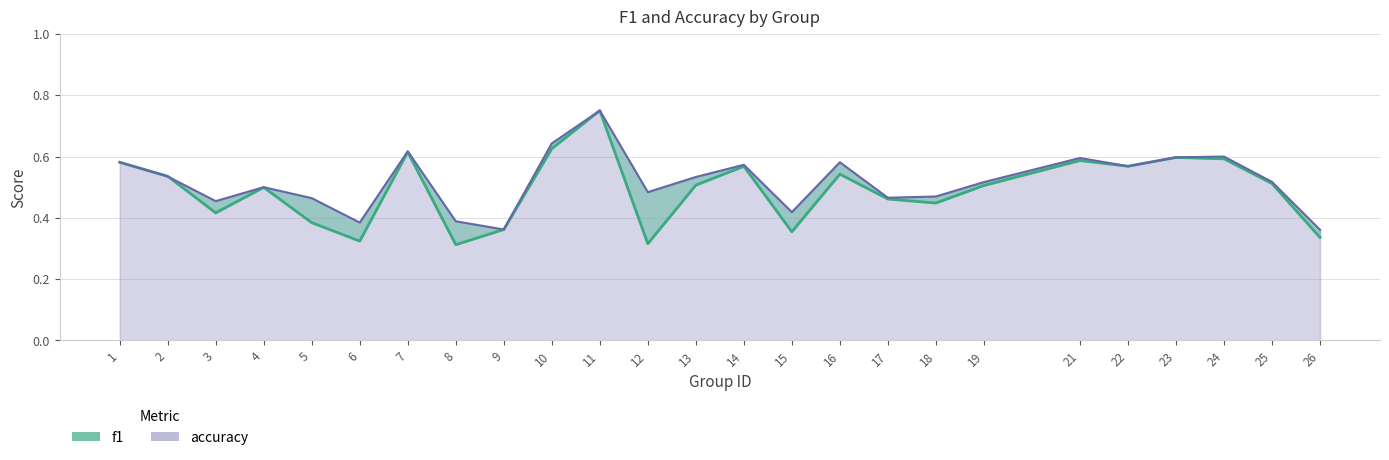

Where is the first local minimum for accuracy?

3